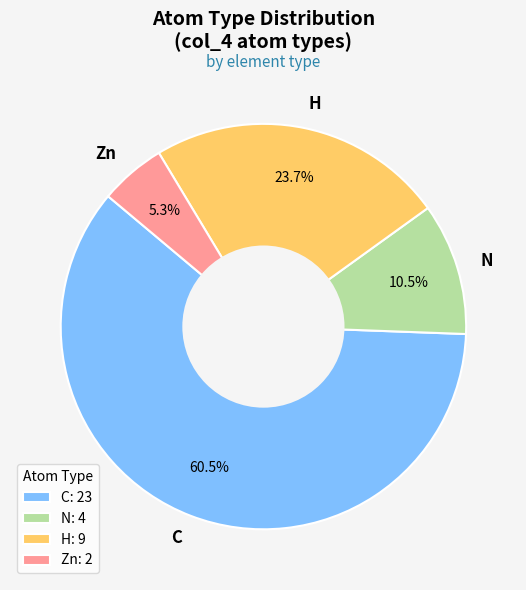

To the nearest percent, what is the average slice percentage?

25%